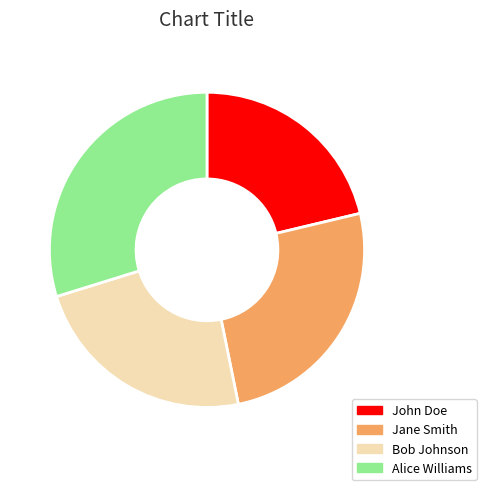

Do Jane Smith and John Doe together represent more than half of the pie?

No